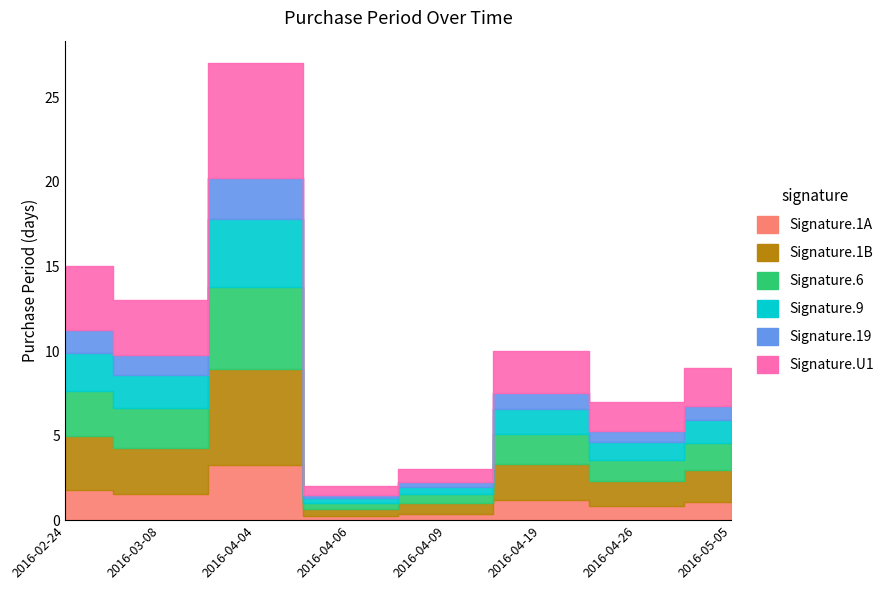

Rank the categories by value from lowest to highest.

2016-04-06, 2016-04-09, 2016-04-26, 2016-05-05, 2016-04-19, 2016-03-08, 2016-02-24, 2016-04-04